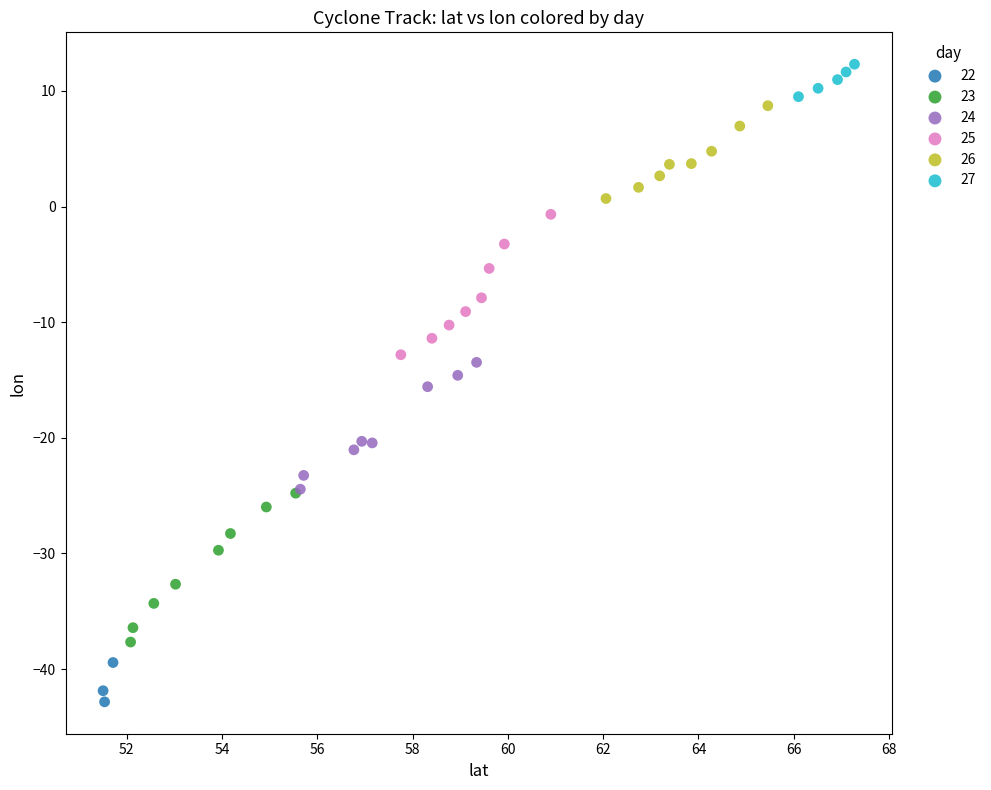

Which series contains the lowest Y value?

22